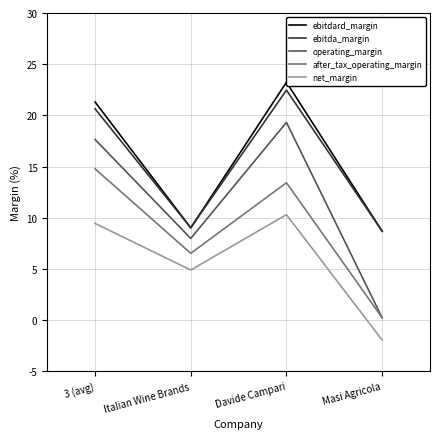

Which series changed the most between Italian Wine Brands and Davide Campari?

ebitdard_margin